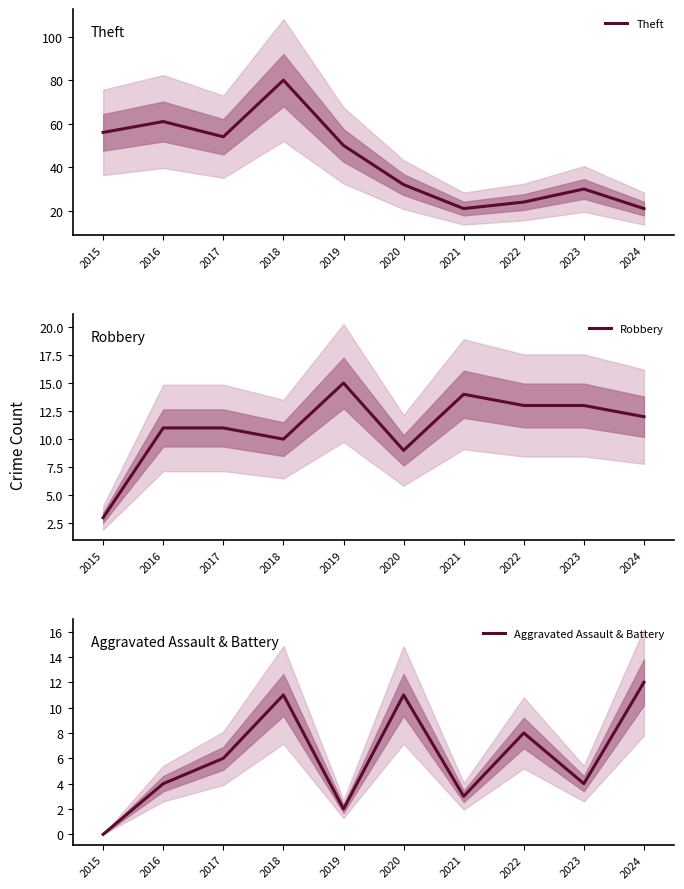

Reading left to right, what are all the values shown in this chart?

Theft: 56	61	54	80	50	32	21	24	30	21
Robbery: 3	11	11	10	15	9	14	13	13	12
Aggravated Assault & Battery: 0	4	6	11	2	11	3	8	4	12